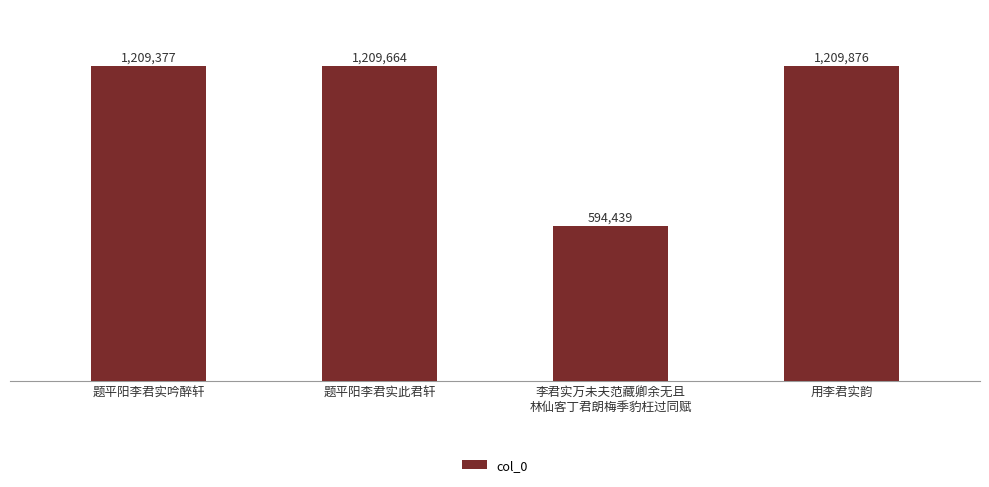

Reading right to left, list all the values displayed in this chart.

用李君实韵=1209876	李君实万未夫范藏卿余无且
林仙客丁君朗梅季豹枉过同赋=594439	题平阳李君实此君轩=1209664	题平阳李君实吟醉轩=1209377